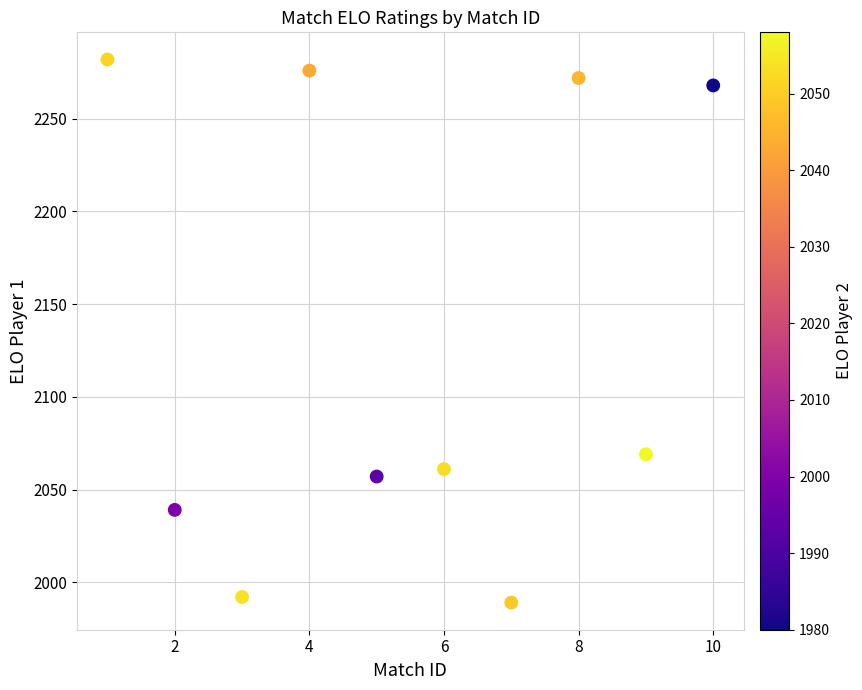

What is the average X value?

6